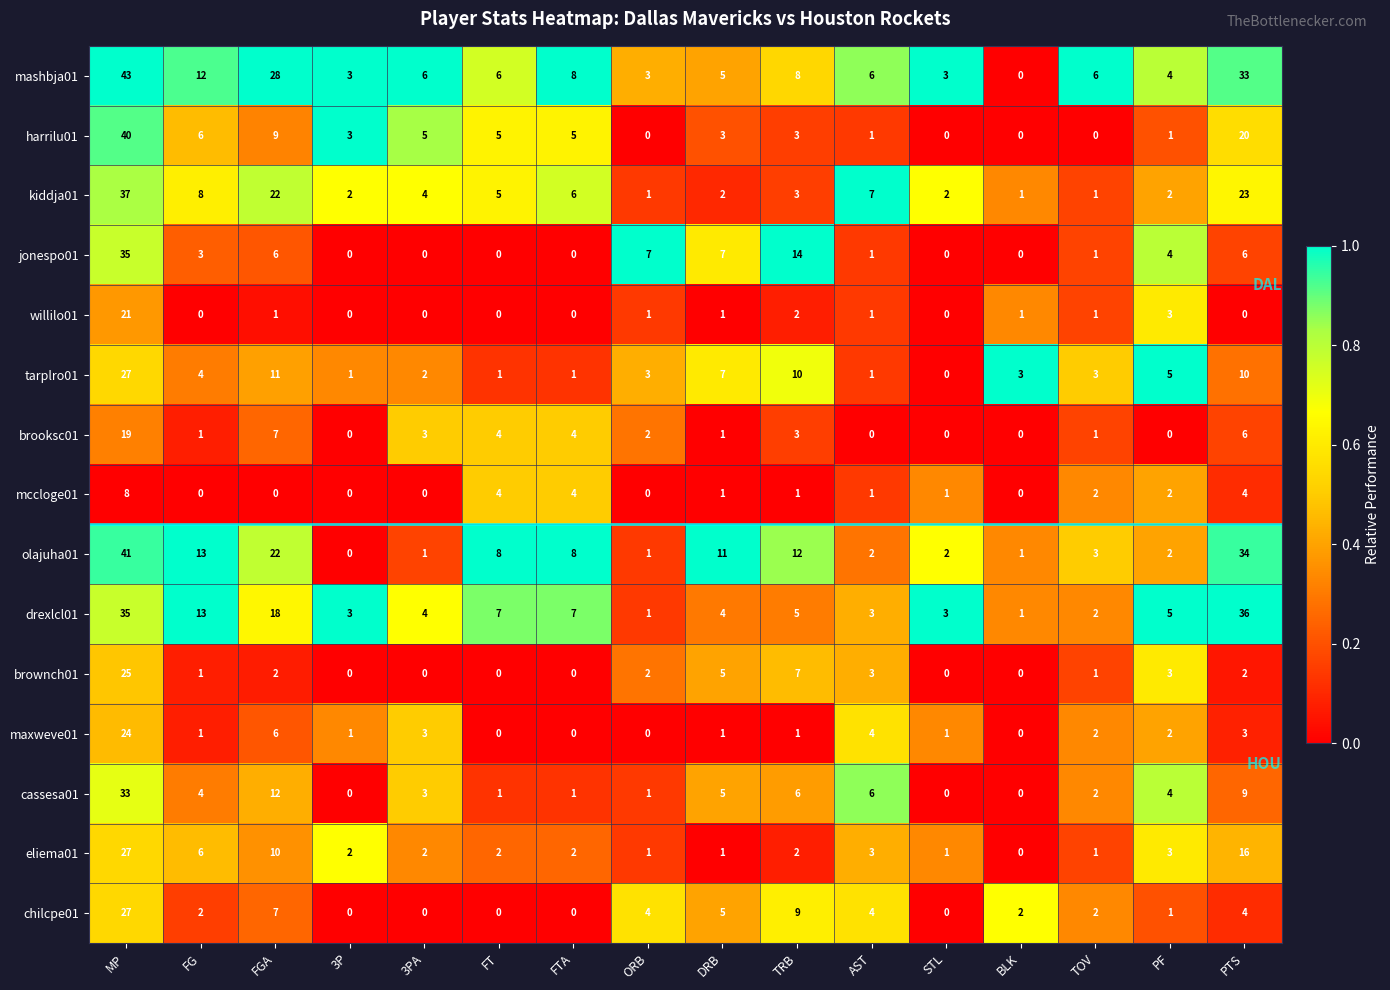

Is it true that chilcpe01 equals 4 at AST?

True